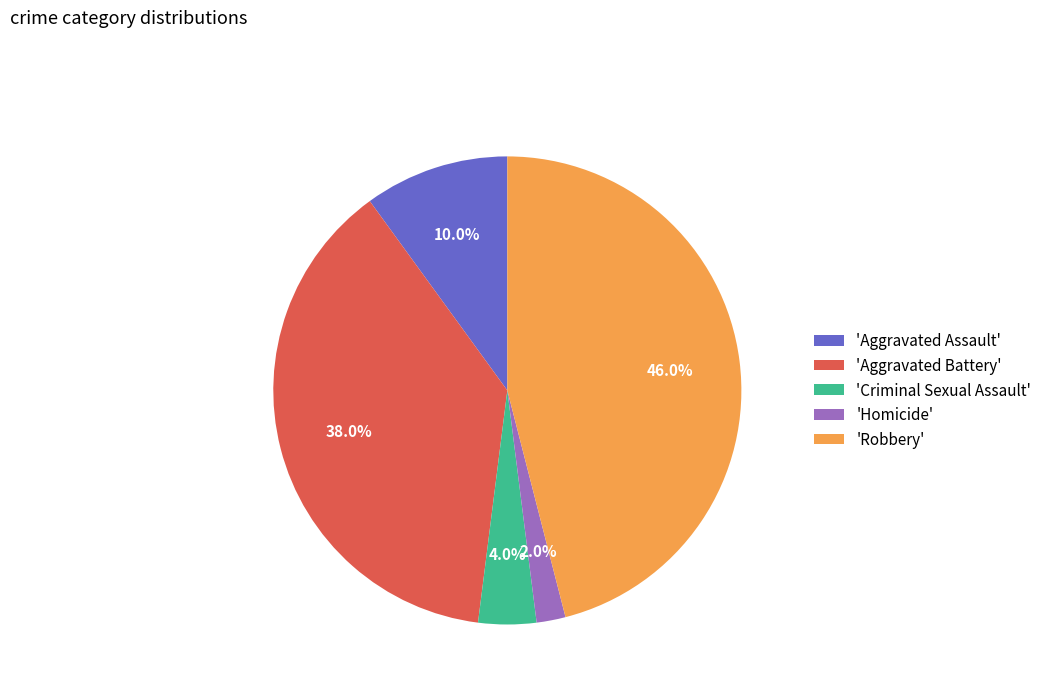

Which slice is the smallest?

'Homicide'